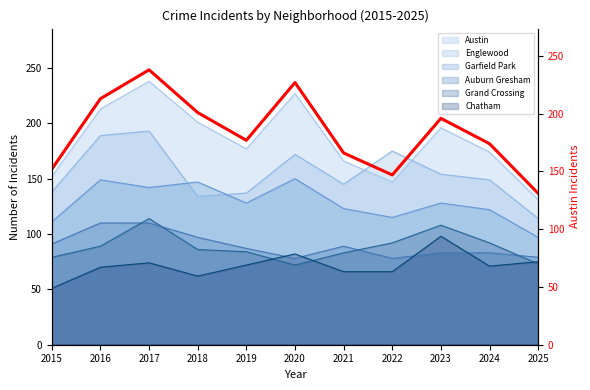

Reading left to right, transcribe all the data shown in this chart.

2015=152	2016=213	2017=238	2018=201	2019=177	2020=227	2021=166	2022=147	2023=196	2024=174	2025=131